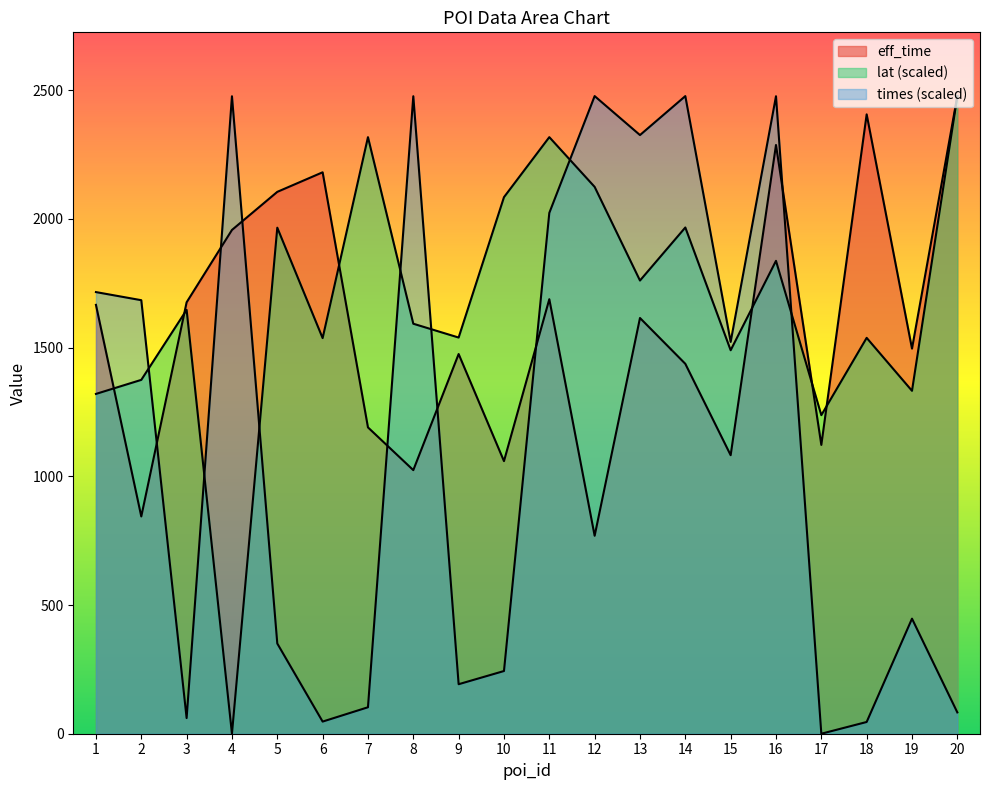

Reading left to right, transcribe all the data shown in this chart.

eff_time: 1=1666.0	2=844.0	3=1676.0	4=1957.0	5=2105.0	6=2181.0	7=1190.0	8=1024.0	9=1475.0	10=1059.0	11=1688.0	12=769.0	13=1615.0	14=1437.0	15=1082.0	16=2287.0	17=1122.0	18=2406.0	19=1496.0	20=2477.0
lat: 1=1320.0	2=1374.6	3=1646.5	4=0.0	5=1965.8	6=1536.9	7=2317.5	8=1592.7	9=1539.0	10=2084.3	11=2317.5	12=2124.3	13=1760.5	14=1966.6	15=1489.7	16=1837.0	17=1237.5	18=1537.8	19=1332.1	20=2477.0
times: 1=1715.6	2=1684.1	3=60.8	4=2476.4	5=350.4	6=47.1	7=102.8	8=2476.5	9=192.3	10=243.5	11=2023.3	12=2477.0	13=2325.6	14=2477.0	15=1522.0	16=2476.4	17=0.0	18=45.6	19=447.0	20=82.8